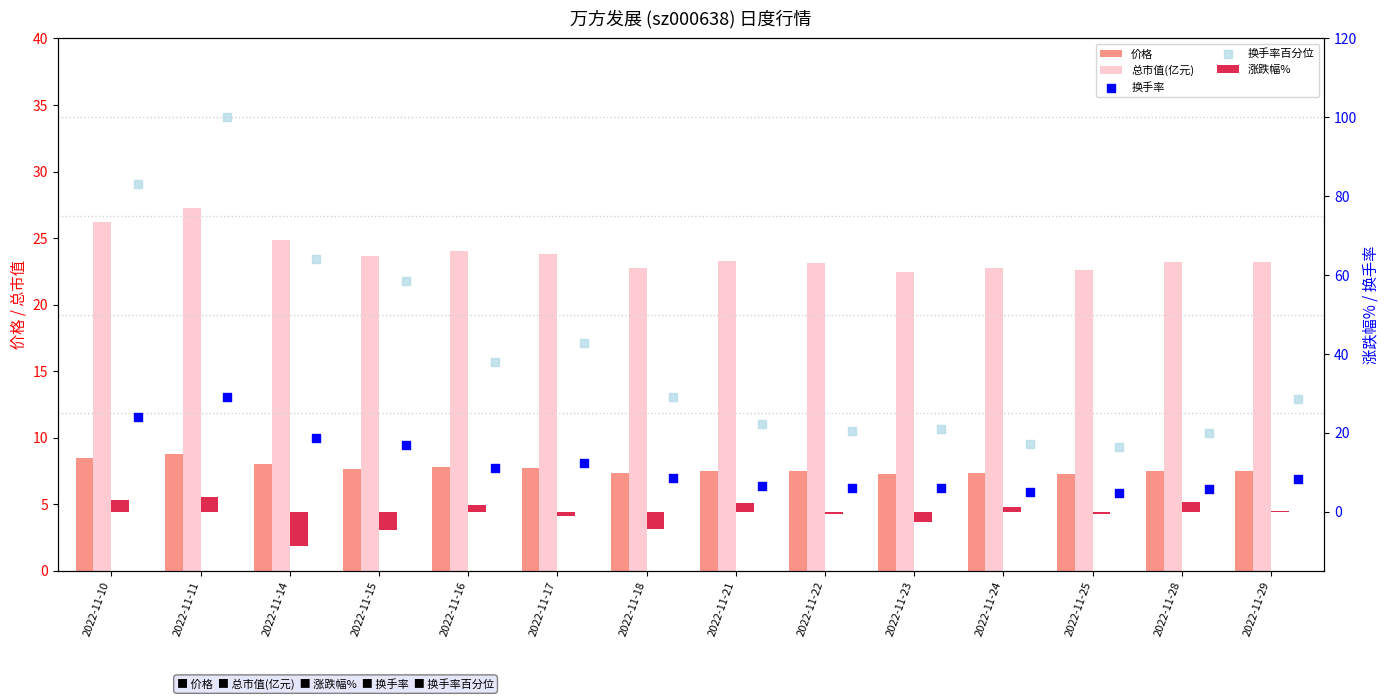

At how many categories does at least one series exceed 15?

14